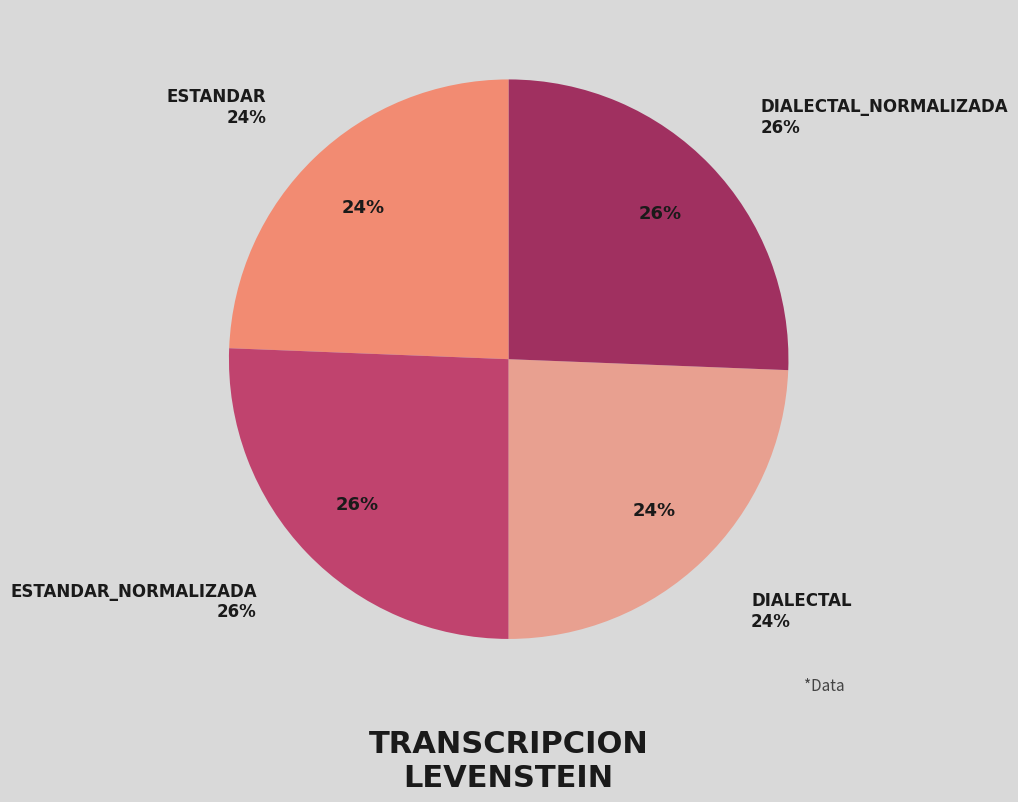

Count the number of slices in the pie.

4